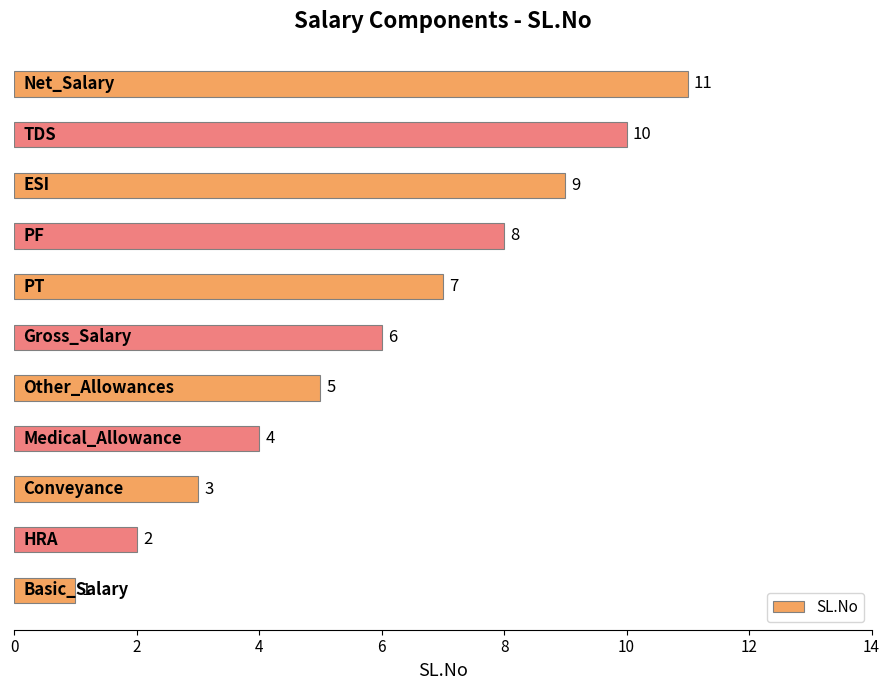

Count the values in the range 3 to 9.

7